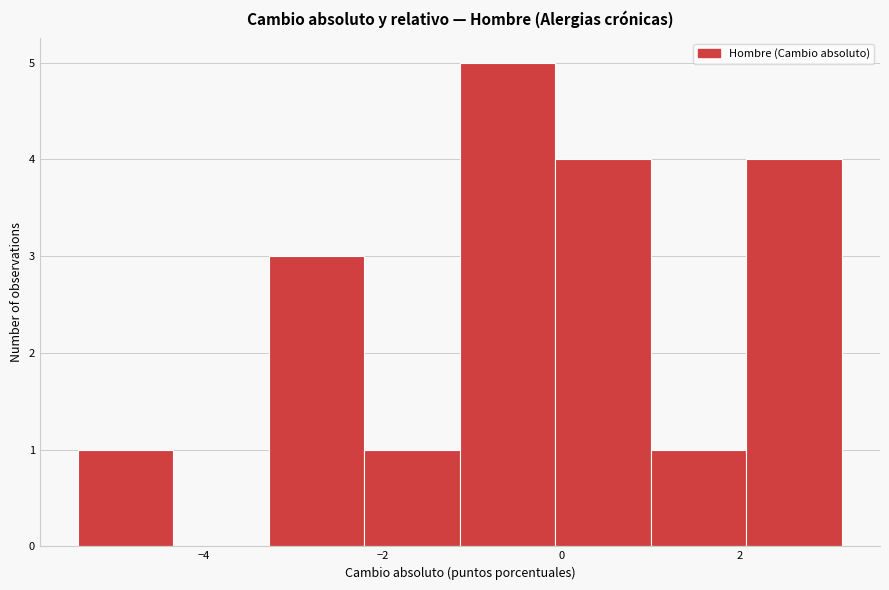

What is the height of the bar covering -5.4 to -4.4 on the x-axis? Neither the bar edges nor the heights are printed on the chart, so give them approximately, as read against the axes.

1